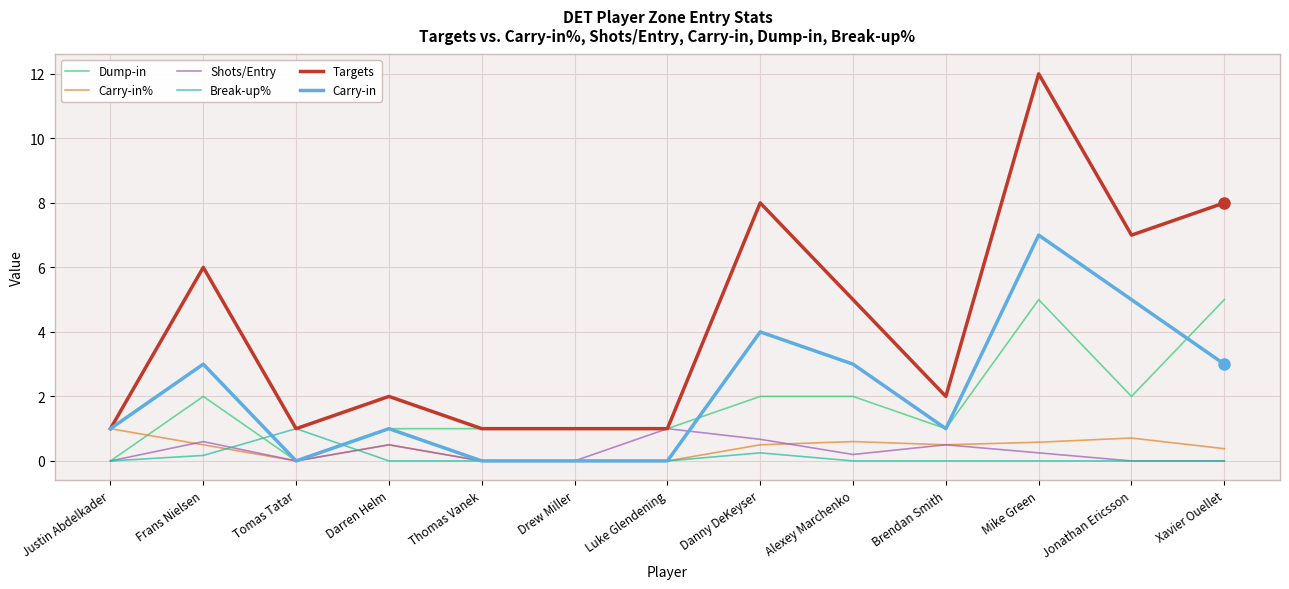

How many lines are shown in the chart?

6